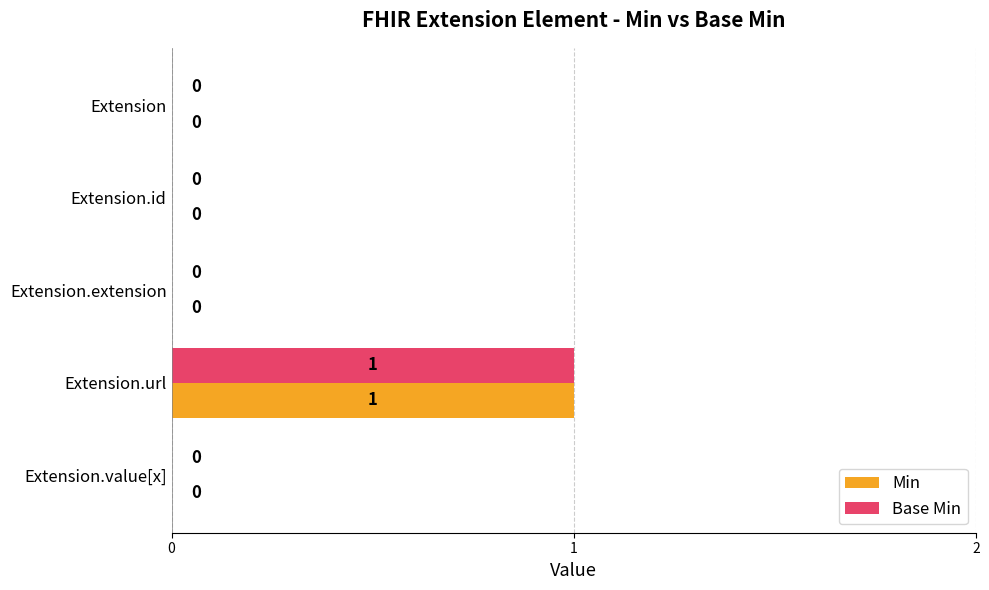

True or false: Base Min has a value of -1 at Extension.value[x].

False